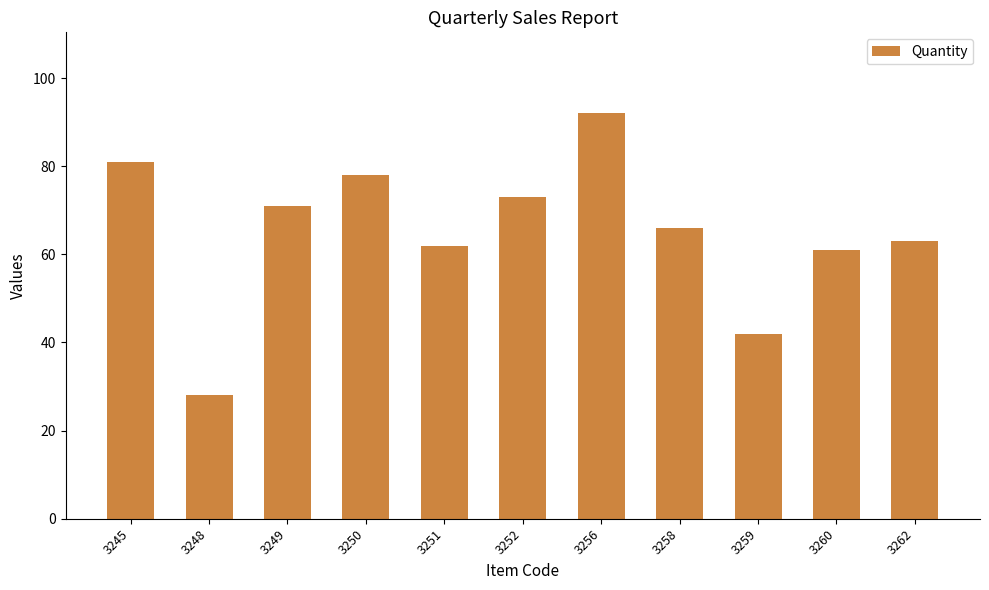

What is the sum of the values at 3249 and 3256?

163